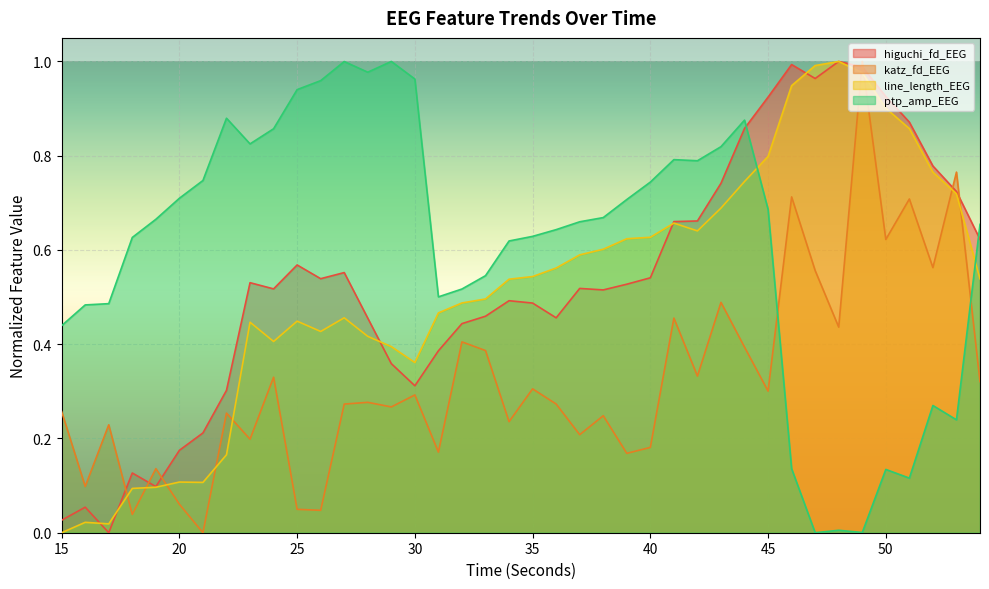

How many values in line_length_EEG are above zero?

39